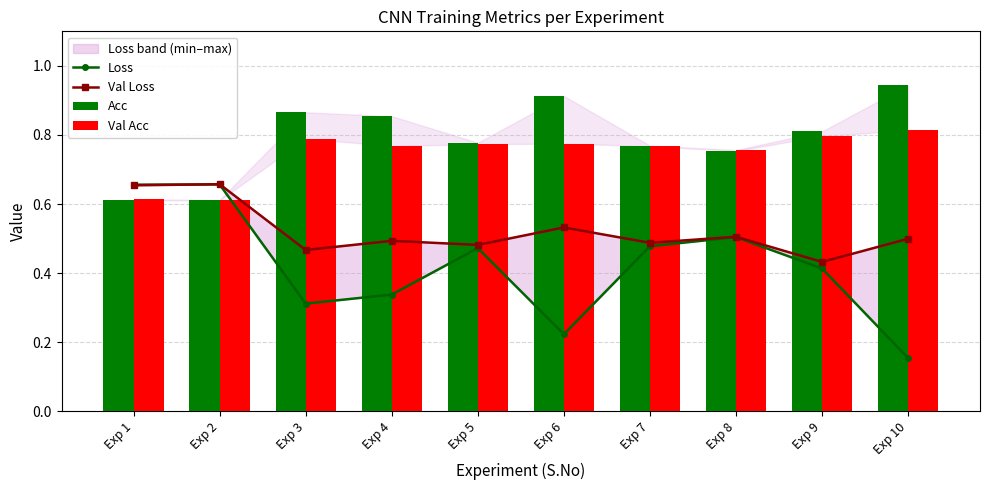

What are all the series names shown in the legend?

Loss, Val Loss, Acc, Val Acc